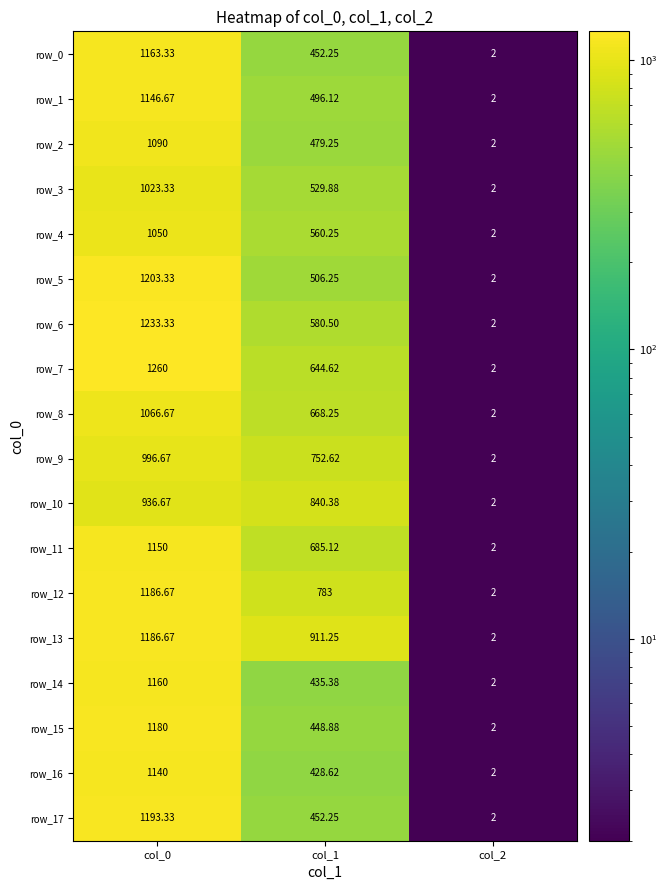

Which series has the largest total across all categories?

row_13